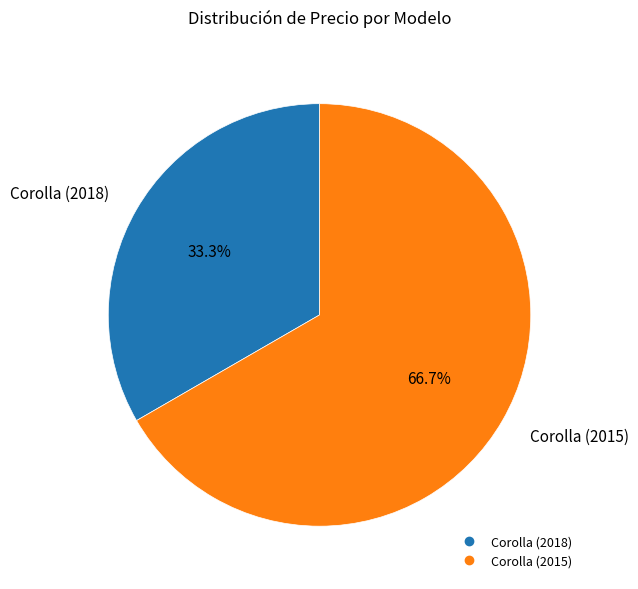

How much of the chart is everything except Corolla (2018)?

66.7%